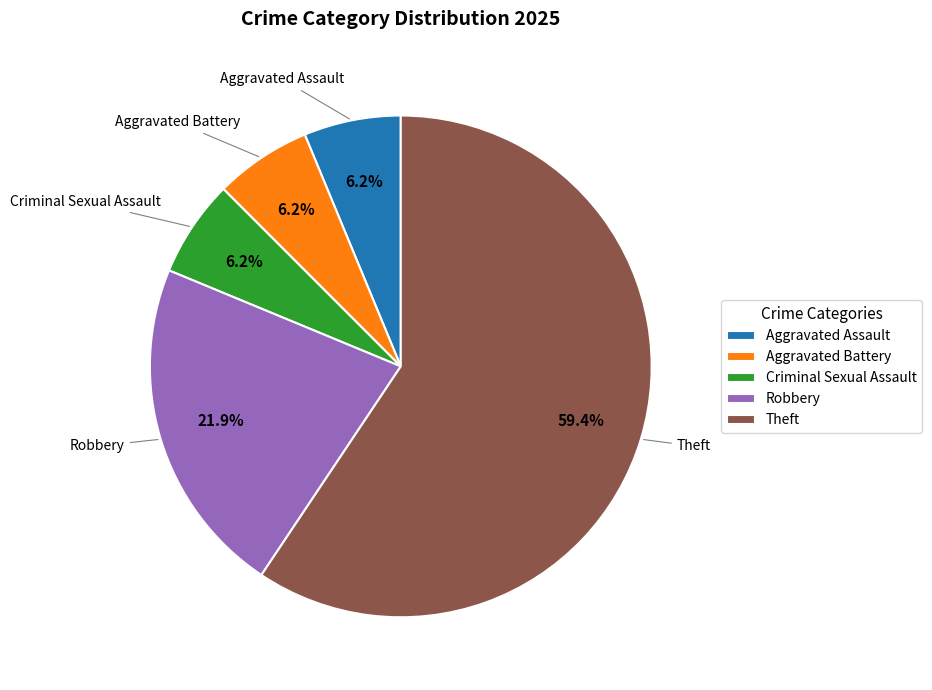

Does Theft represent more than half of the total?

Yes